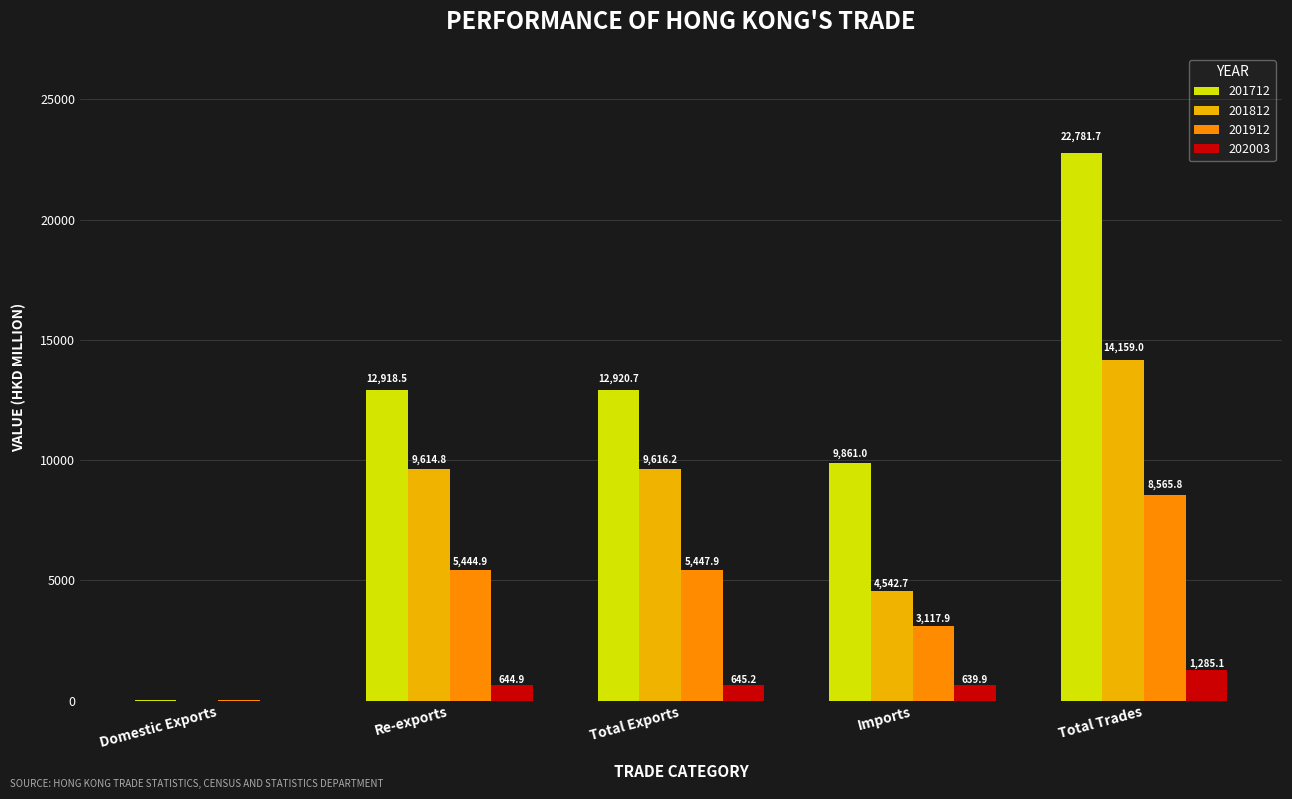

How many data points in 201812 are above 9614?

3